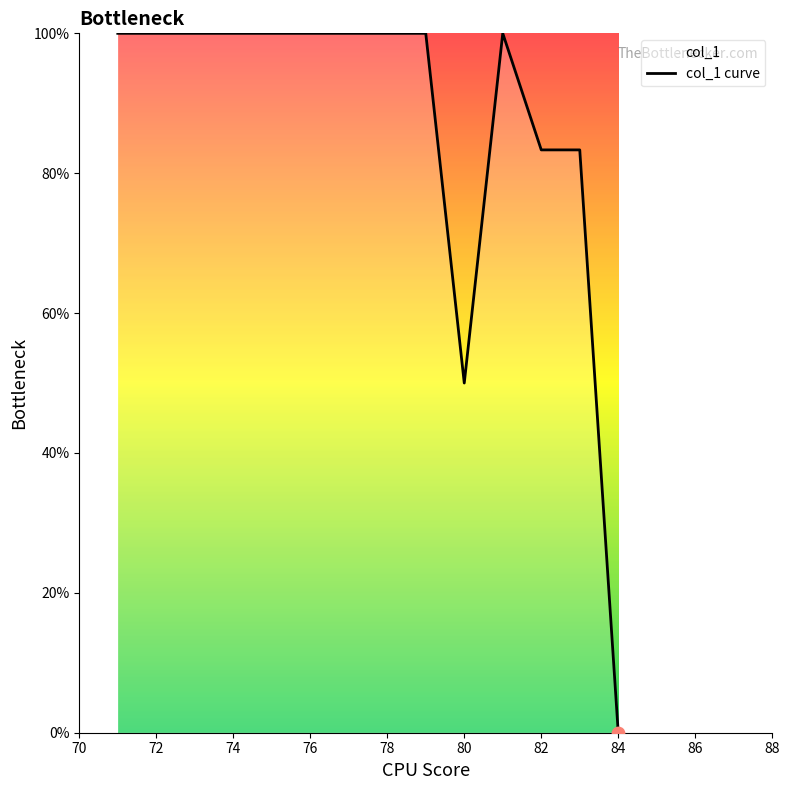

What is the change in value from 74 to 82?

-16.7